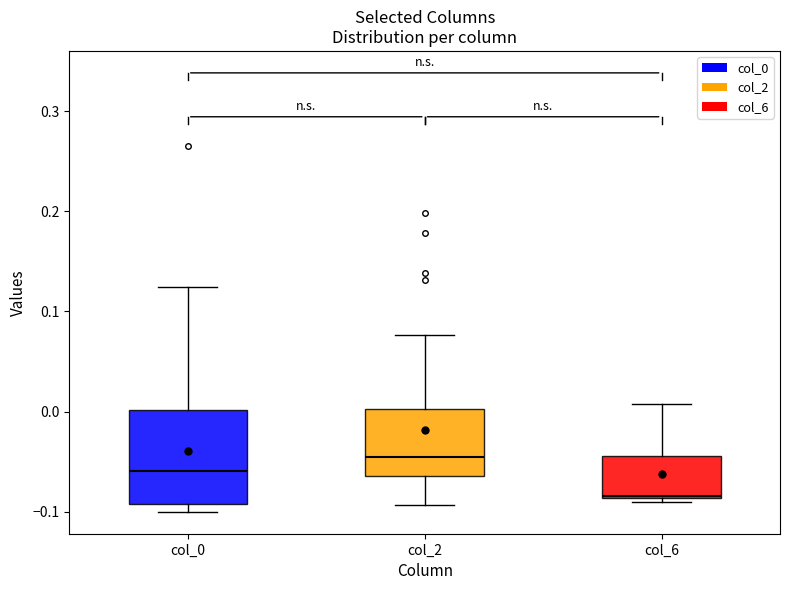

Reading left to right, read every box against the y-axis: the position of its median line, the range the box covers, and the ends of its whiskers. The values are not printed on the chart, so give them approximately, as read against the axis.

col_0: median -0.06, box -0.09 to 0.00, whiskers -0.10 to 0.12
col_2: median -0.05, box -0.06 to 0.00, whiskers -0.09 to 0.08
col_6: median -0.08, box -0.09 to -0.04, whiskers -0.09 (just below the box's lower edge) to 0.01